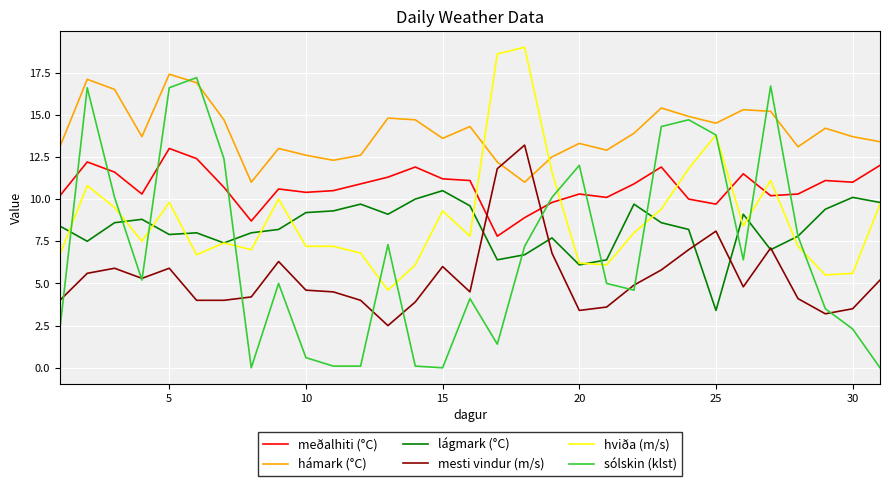

What is the highest value of the sólskin (klst) series?

17.2